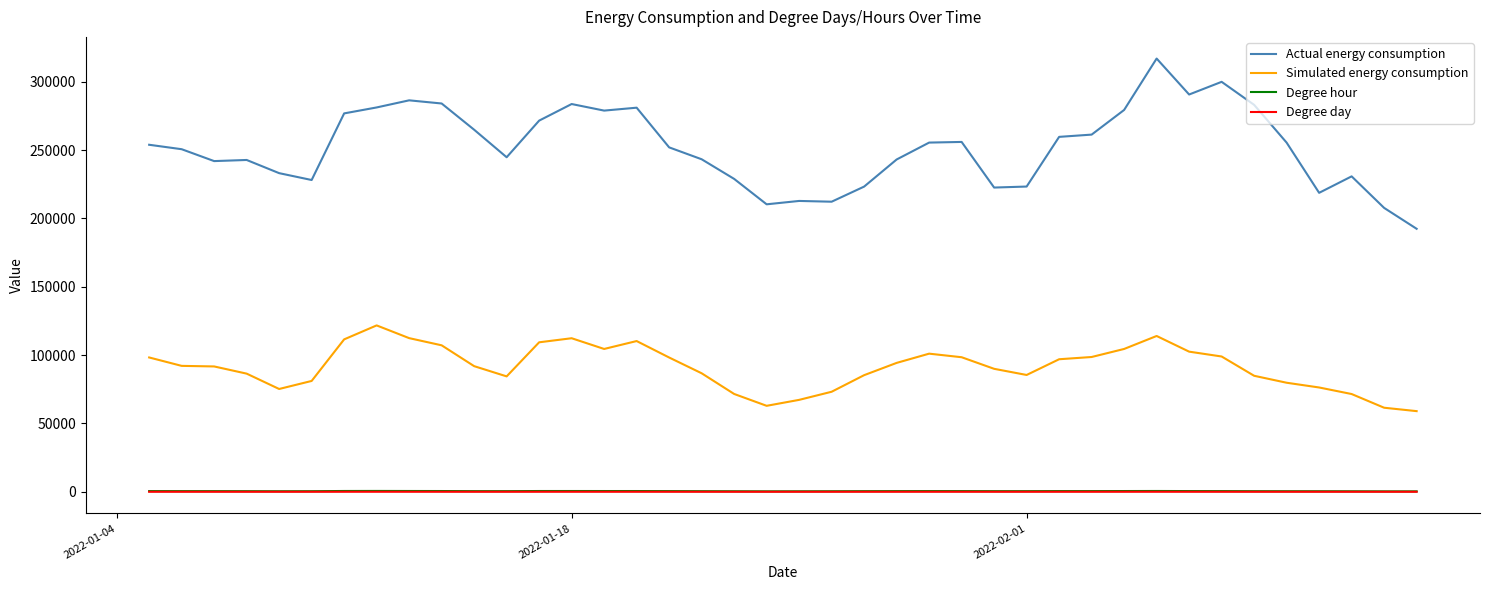

What is the minimum value for Simulated energy consumption?

59000.1